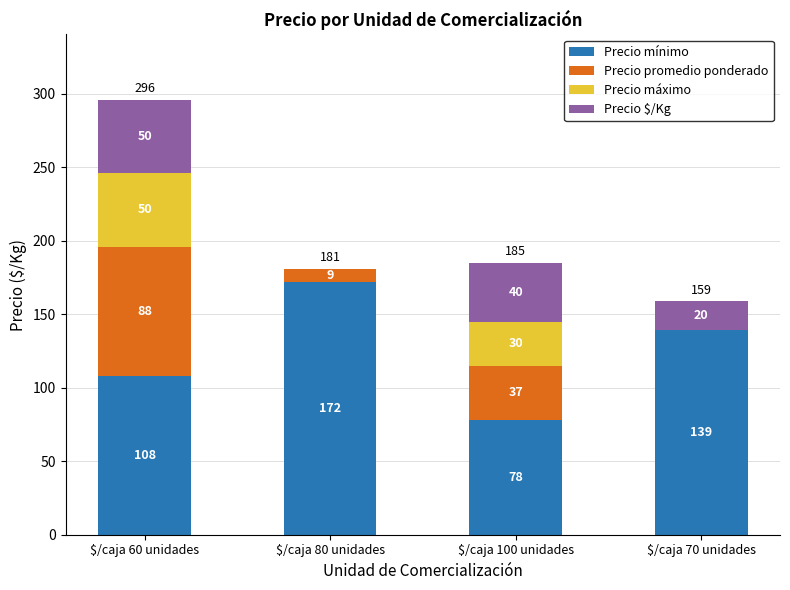

How many distinct data groups are displayed?

4